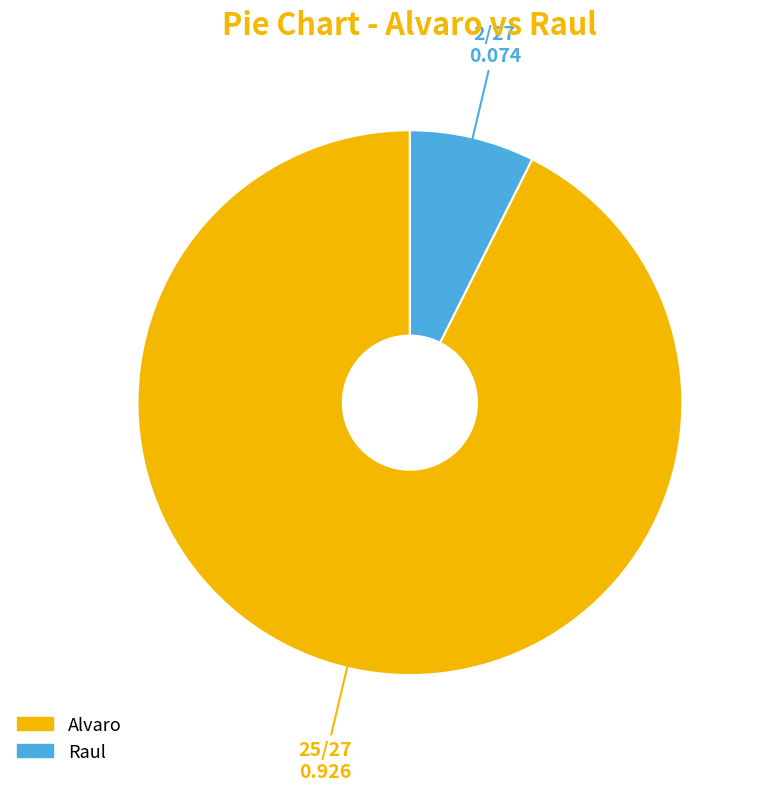

The Raul slice represents 1% of the pie. True or false?

False